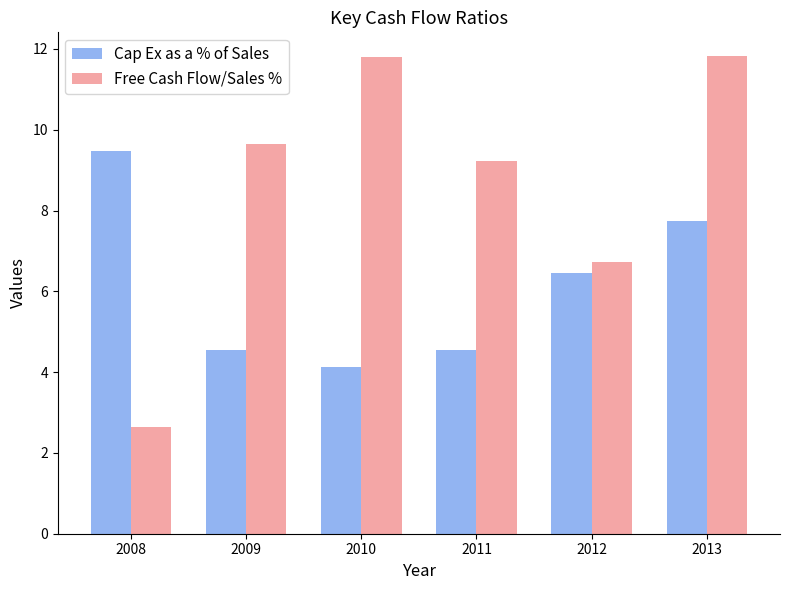

What is the sum of the Free Cash Flow/Sales % values at 2012 and 2010?

18.5